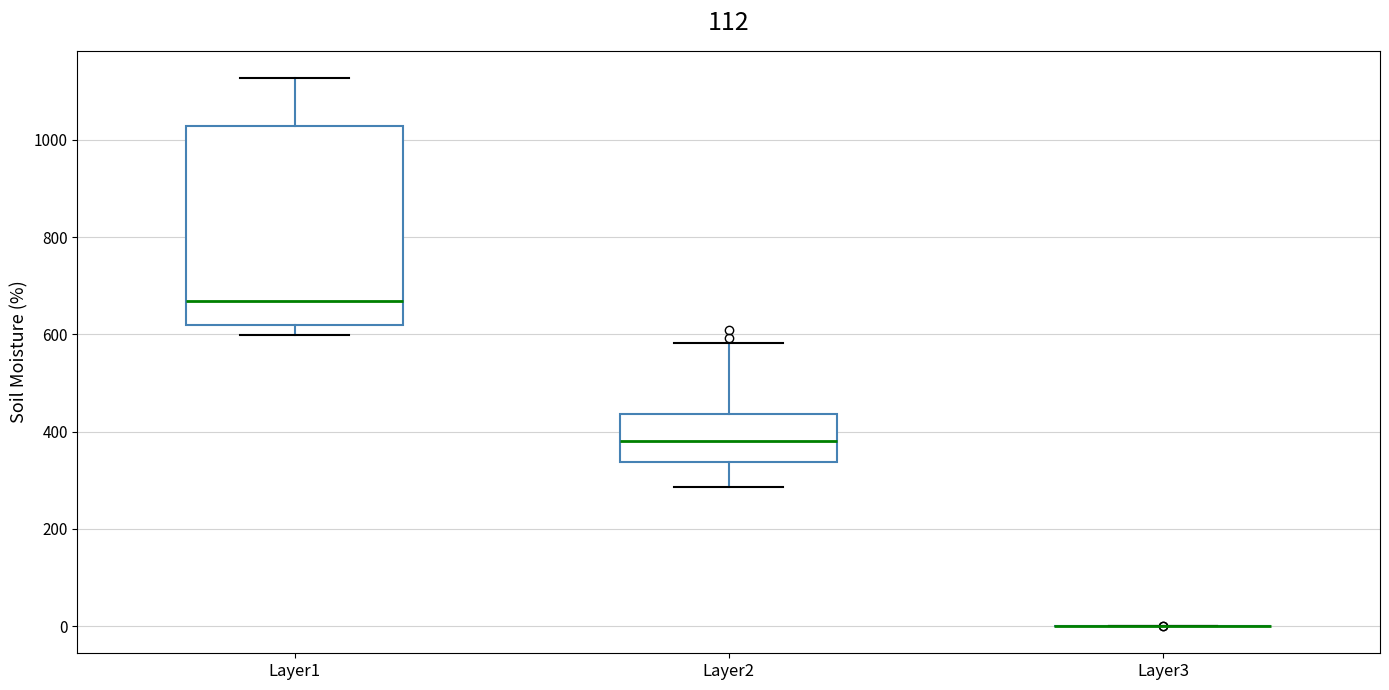

Reading left to right, read every box against the y-axis: the position of its median line, the range the box covers, and the ends of its whiskers. The values are not printed on the chart, so give them approximately, as read against the axis.

Layer1: median 660, box 620 to 1020, whiskers 600 to 1120
Layer2: median 380, box 340 to 440, whiskers 280 to 580
Layer3: box collapsed to a line at 0, whiskers 0 to 0